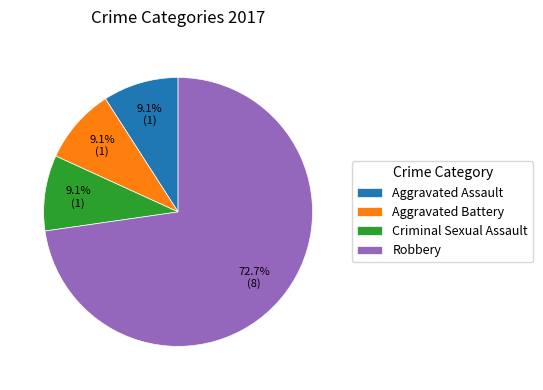

How many segments does this pie chart have?

4